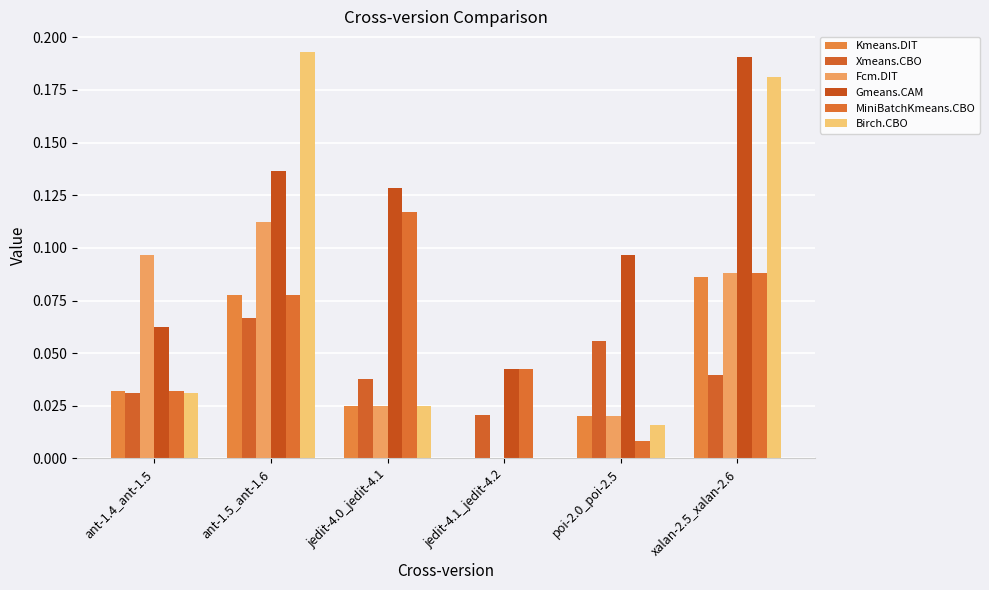

True or false: MiniBatchKmeans.CBO has a value of 0.0 at jedit-4.1_jedit-4.2.

False